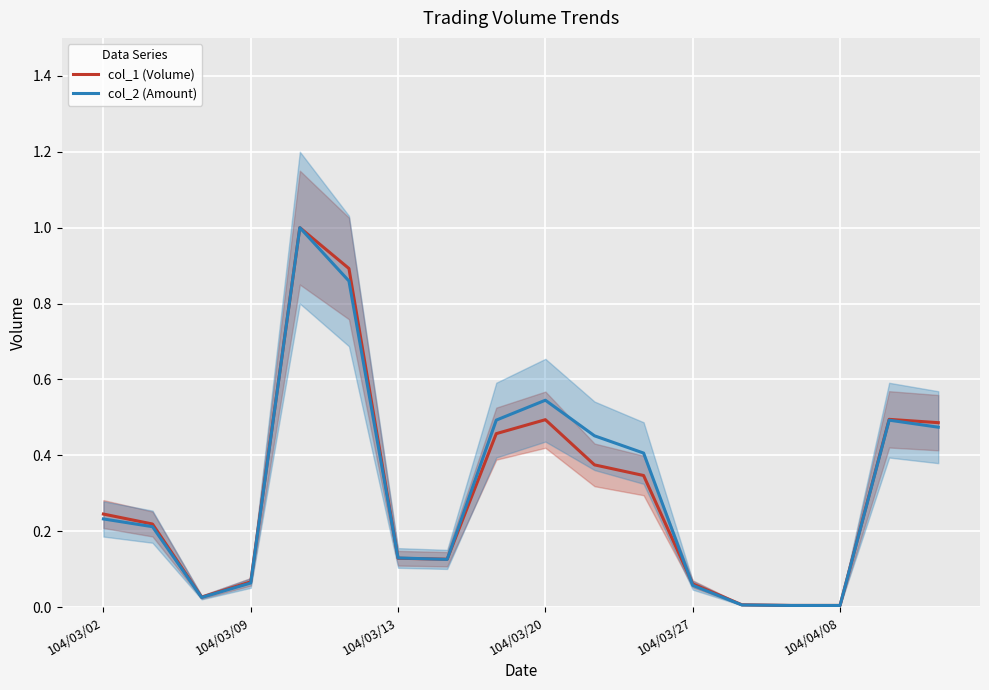

How many times do col_2 (Amount) and col_1 (Volume) cross each other?

4